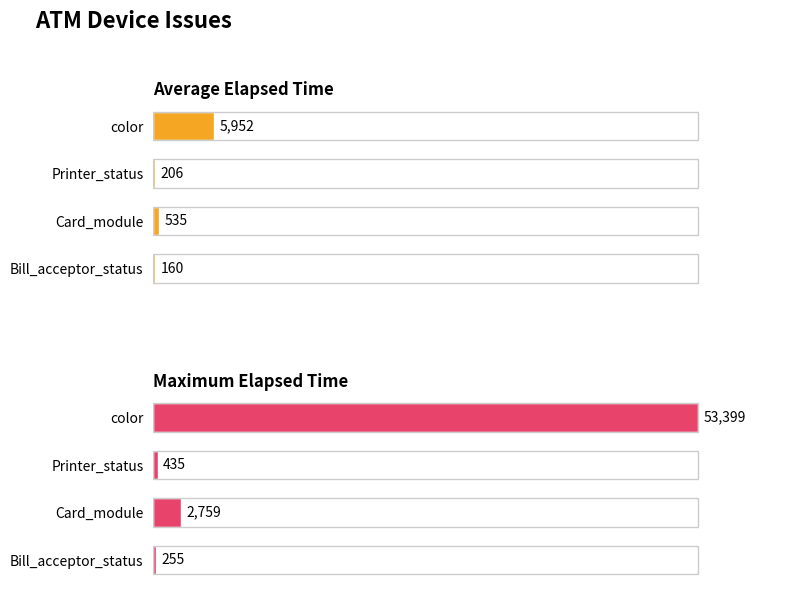

How many groups of bars are there?

4